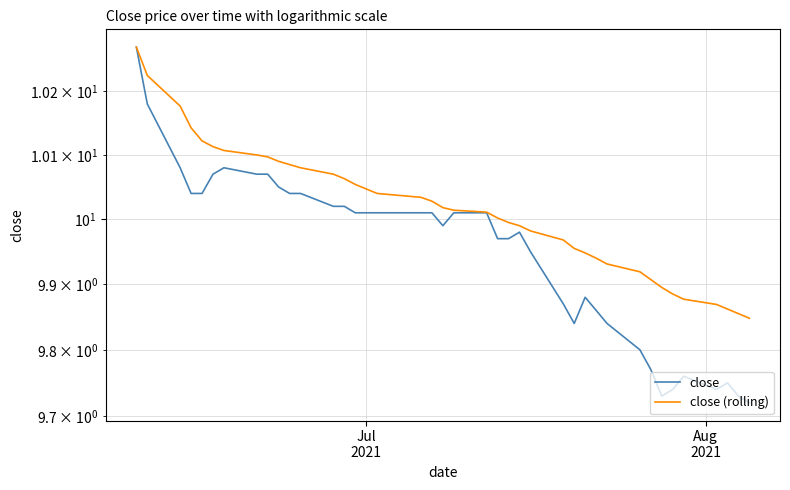

Does the chart display data point markers on the line(s)?

No